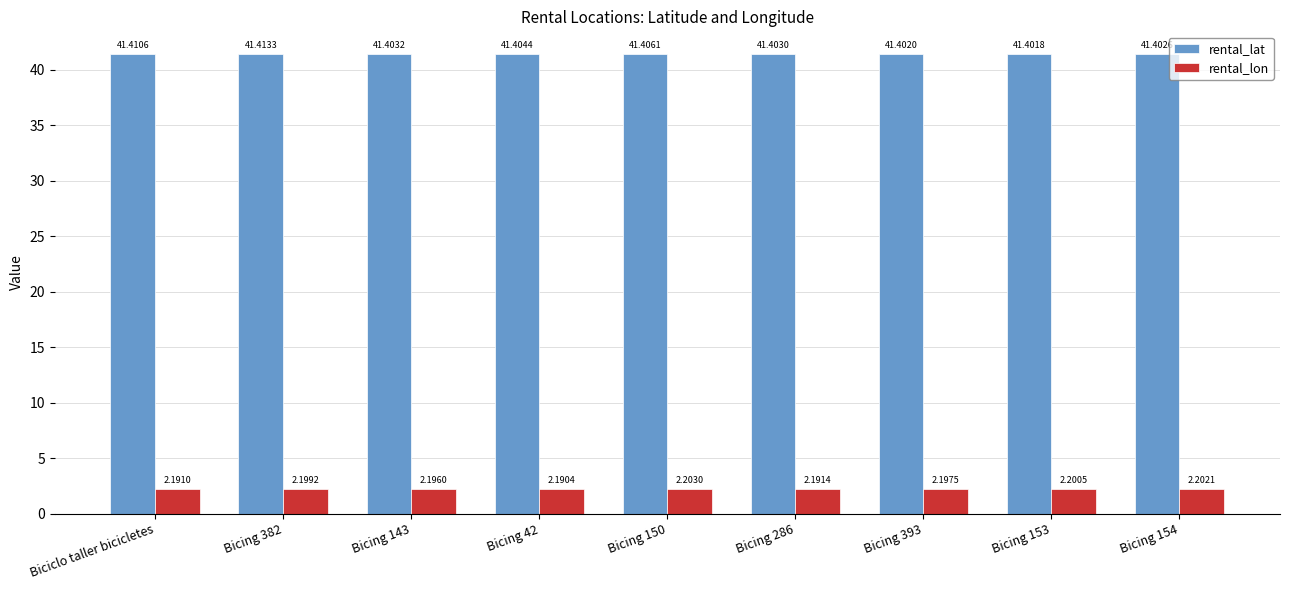

Count the number of data series in this chart.

2